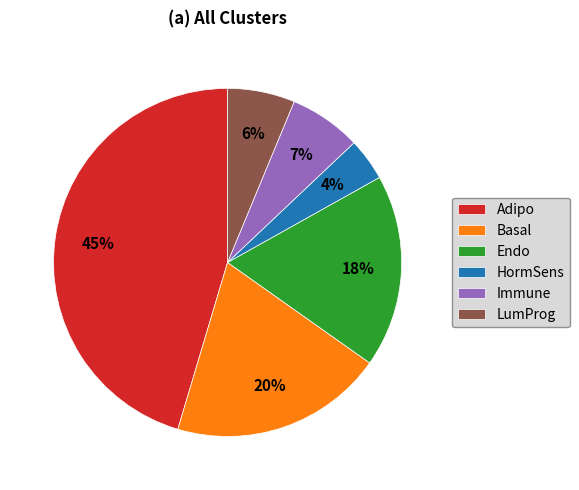

To the nearest percent, what is the difference between the largest and smallest slice percentages?

41%